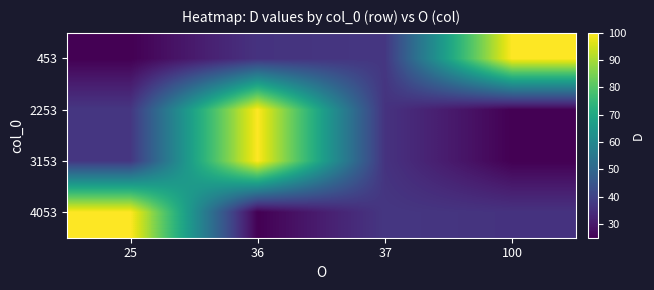

List the series in order of their peak value, highest first.

453, 2253, 3153, 4053